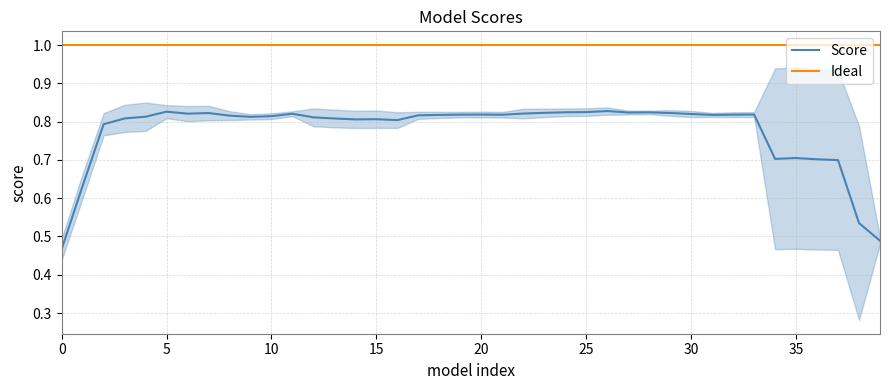

Which label corresponds to the largest value in the chart?

5